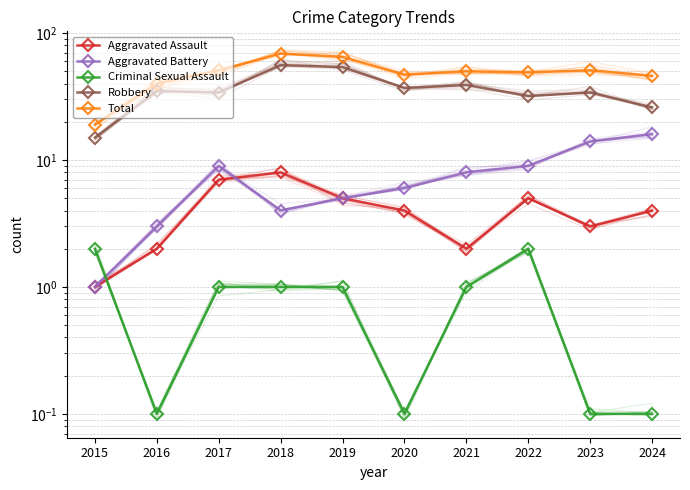

At which label is Aggravated Assault closest to 4?

2020